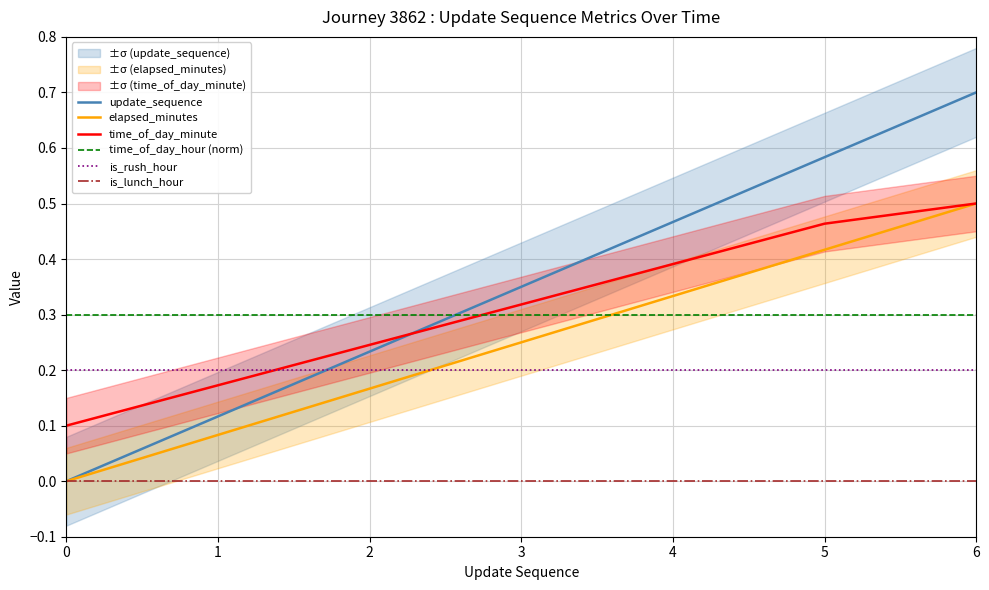

List the series in order of their peak value, lowest first.

is_lunch_hour, is_rush_hour, time_of_day_hour (norm), time_of_day_minute, elapsed_minutes, update_sequence